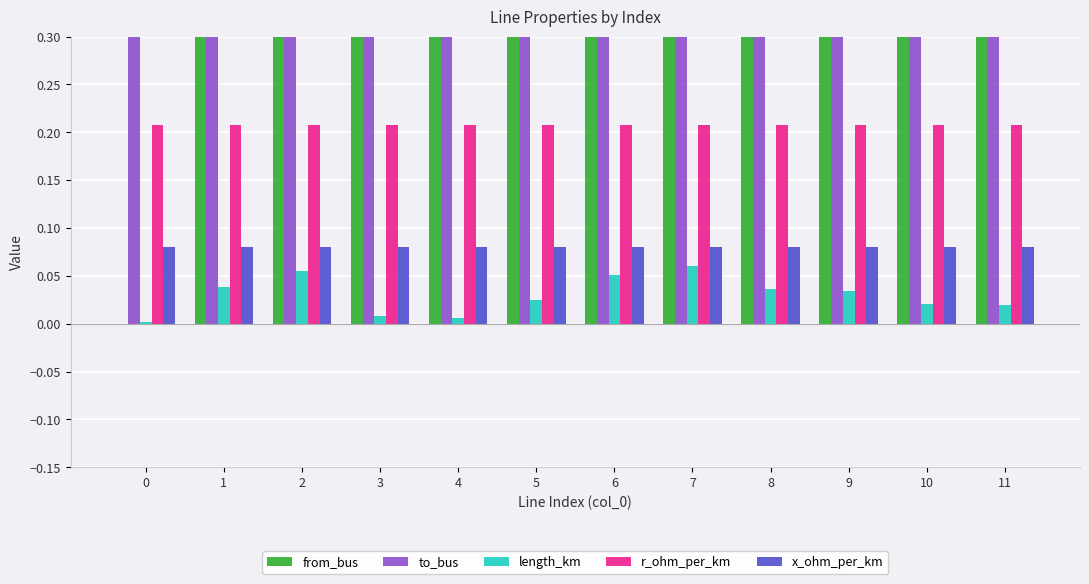

Which series has the widest spread of values?

from_bus